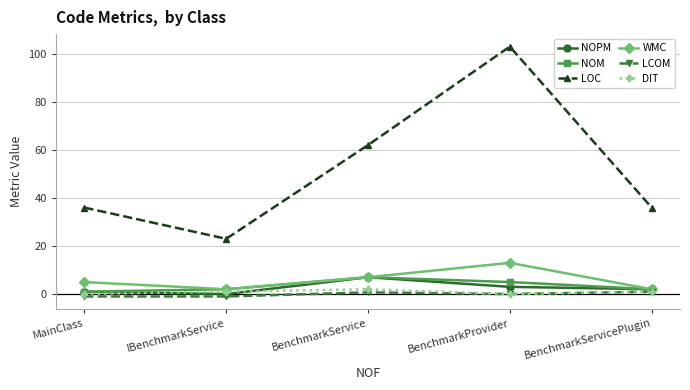

What is the difference between the maximum and minimum values in the NOM series?

6.0